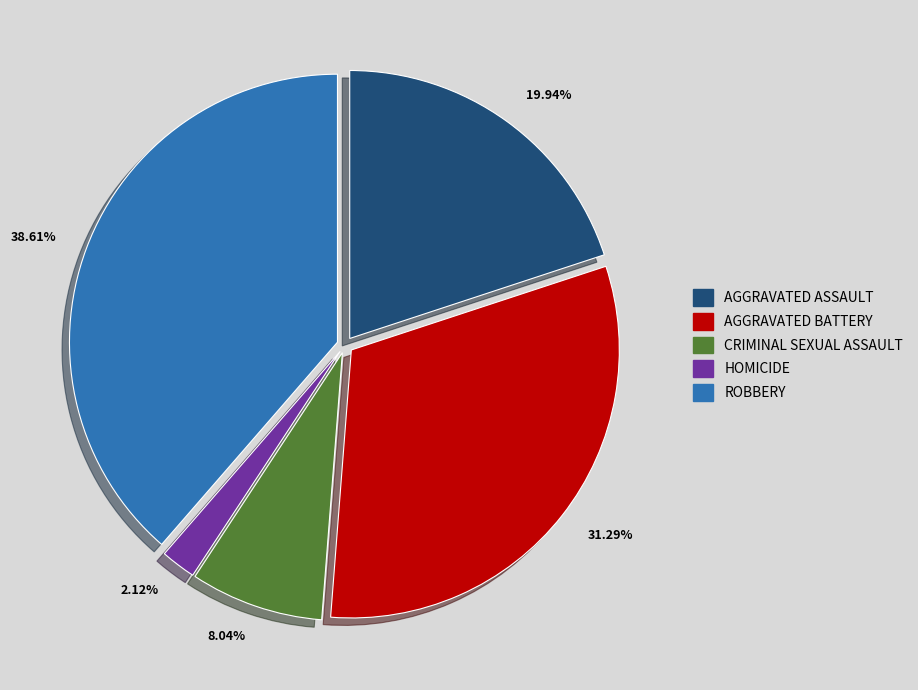

Is there any slice that represents more than half of the pie?

No